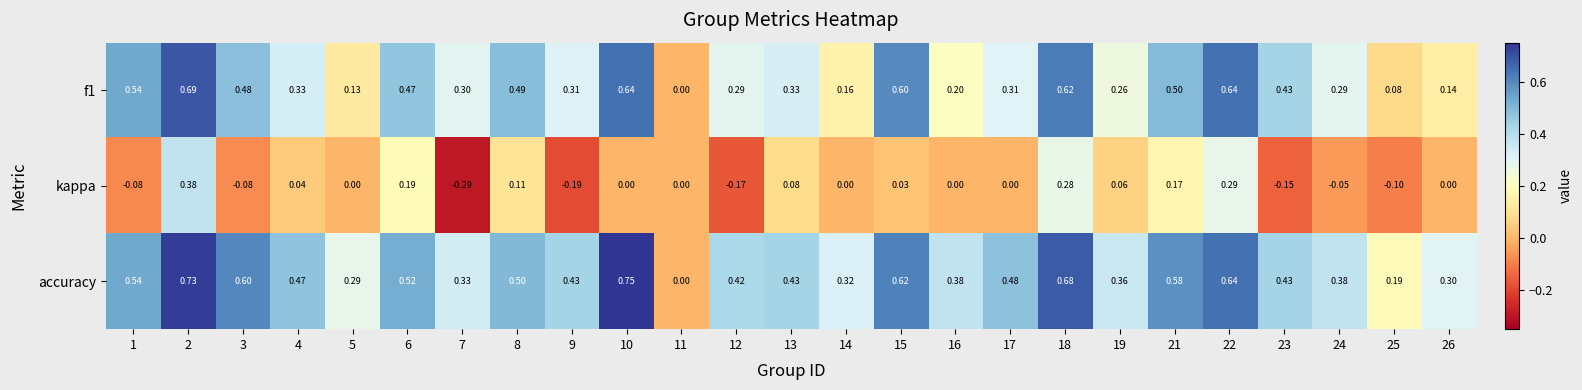

How many series are shown in this chart?

3